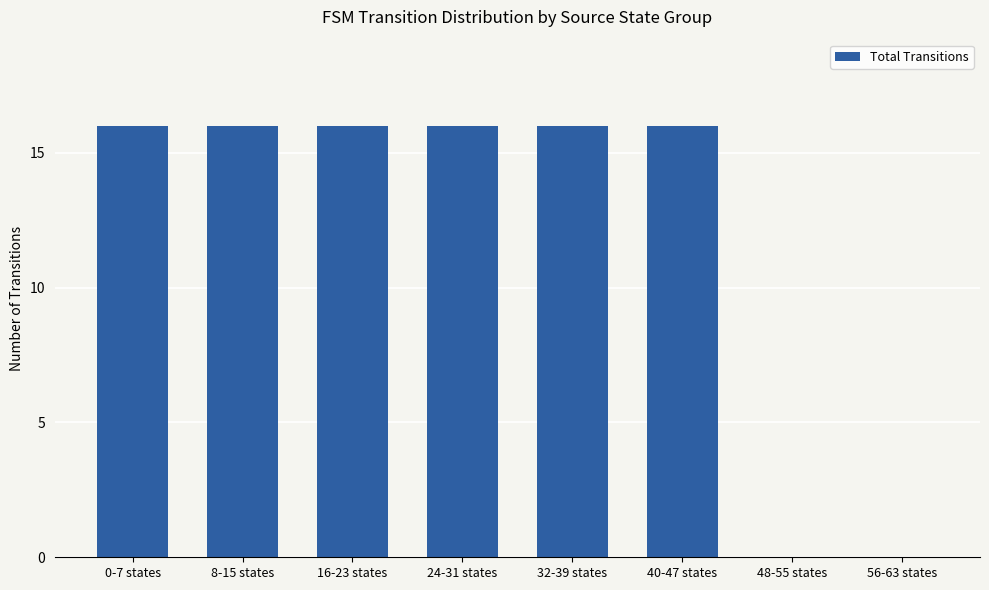

True or false: the data shows 16 at 0-7 states.

True